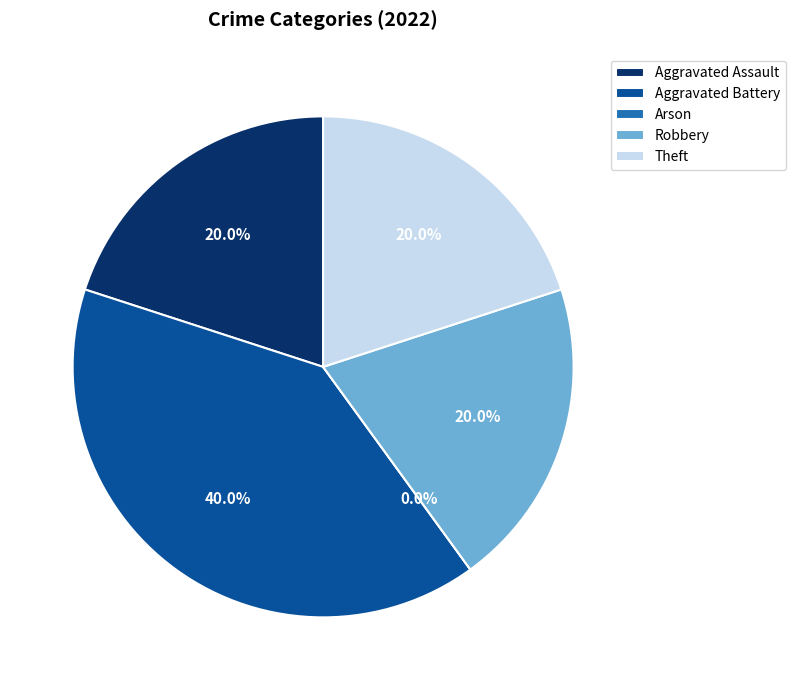

Do Theft and Robbery together represent more than half of the pie?

No